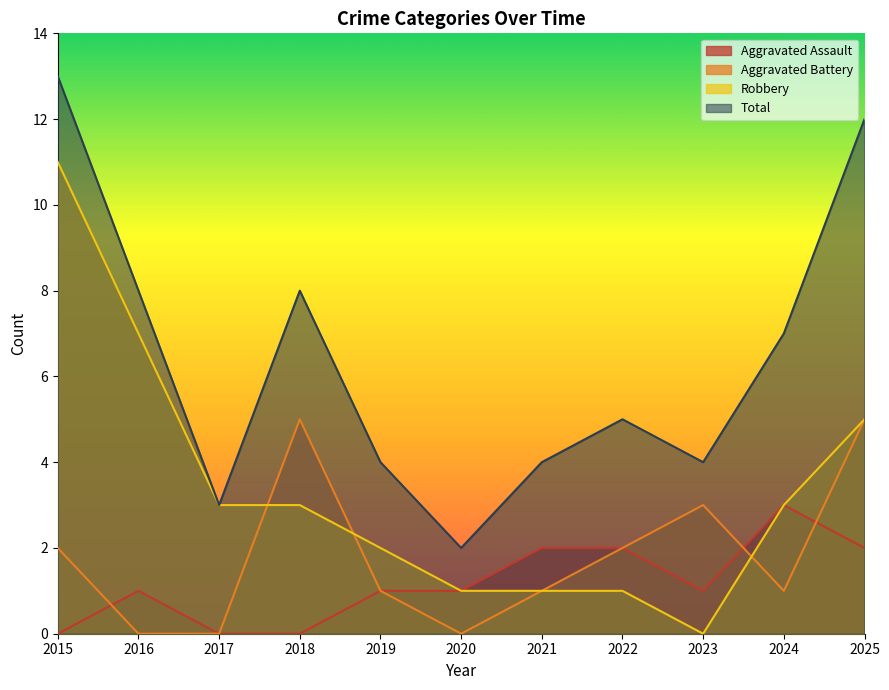

At which category is the sum across all series the highest?

2015